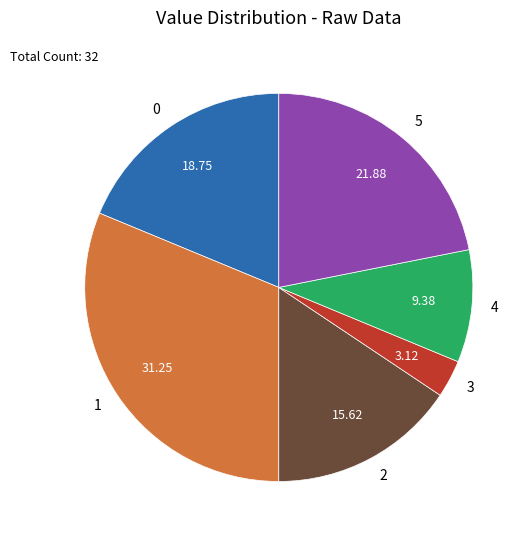

True or false: 5 accounts for 22% of the total.

True